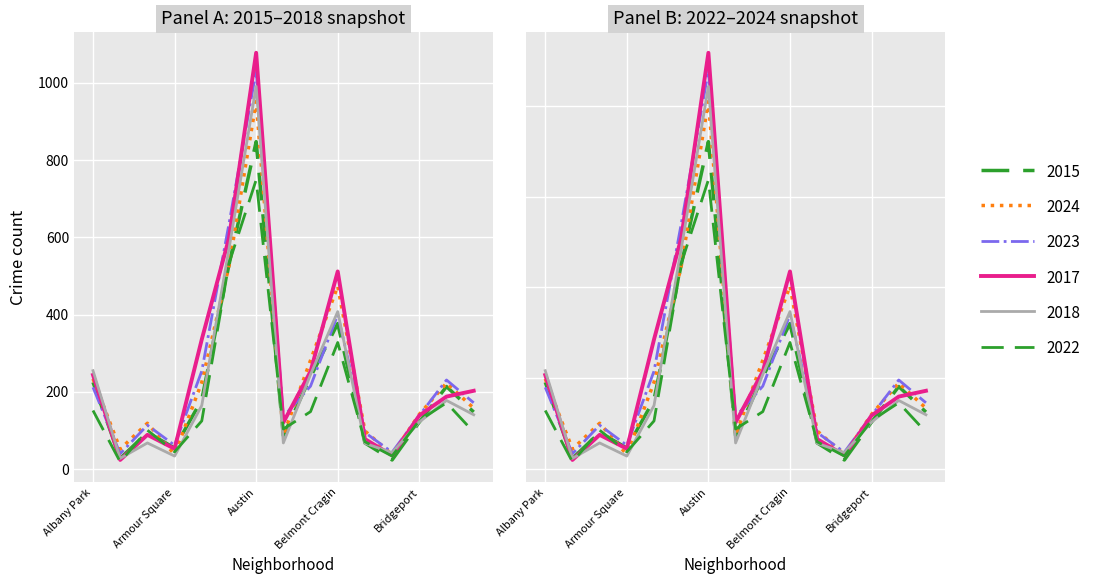

True or false: 2015 has a value of 377.0 at Belmont Cragin.

True